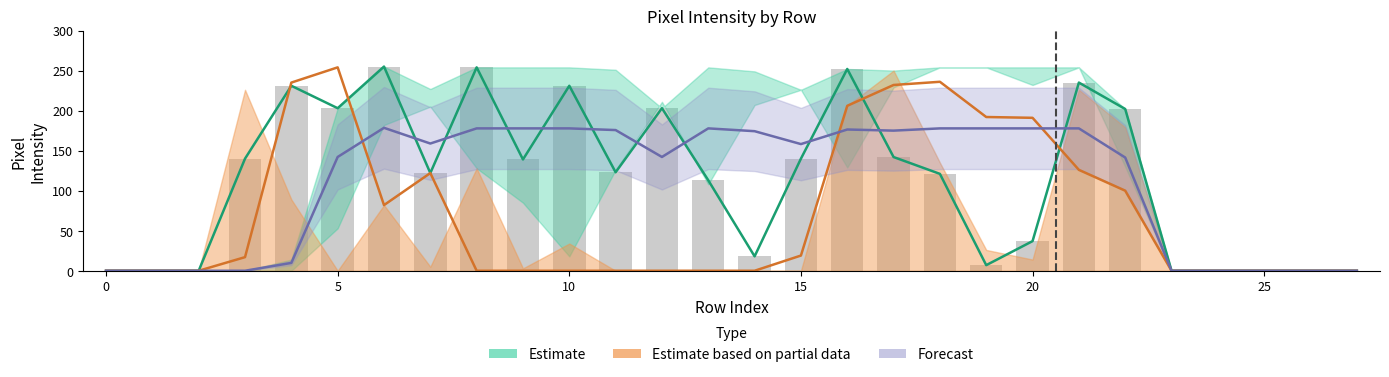

What is the difference between the maximum and second lowest values?

255